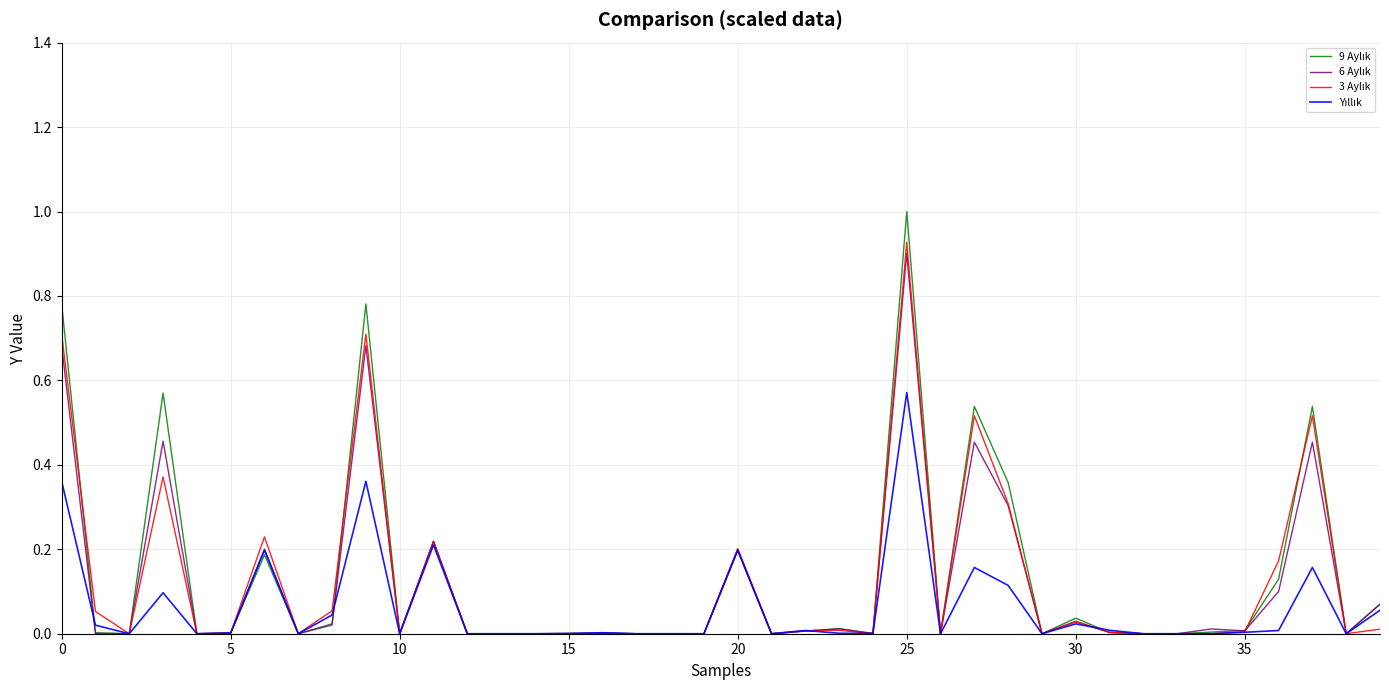

What is the greatest value displayed?

1.0